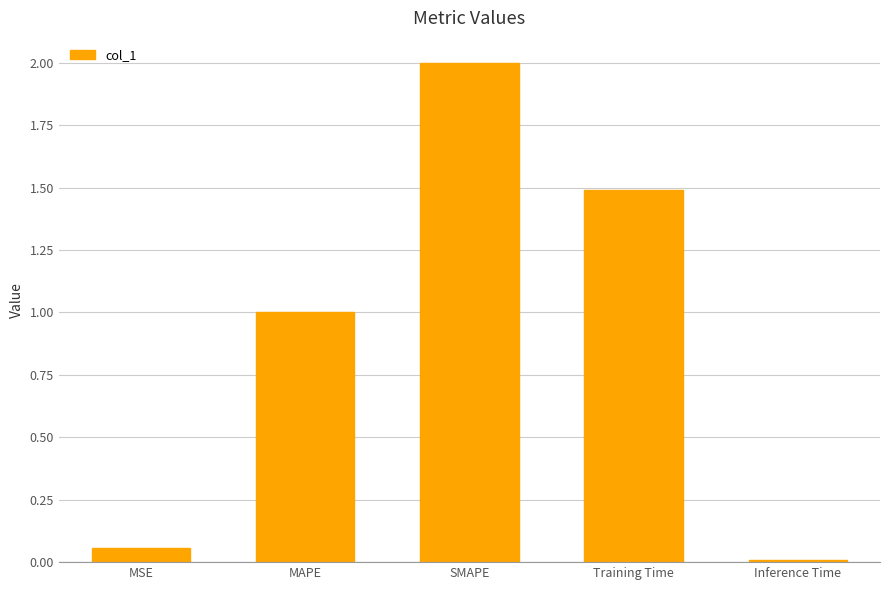

What position from the right is SMAPE?

3